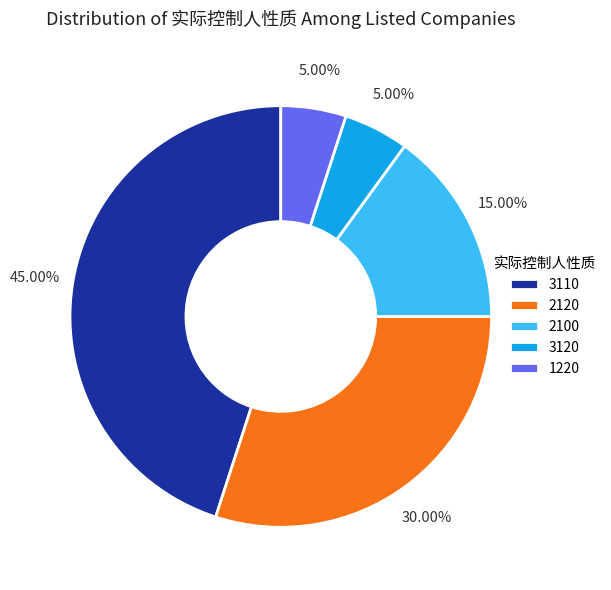

What percentage is the 3120 slice, to the nearest percent?

5%